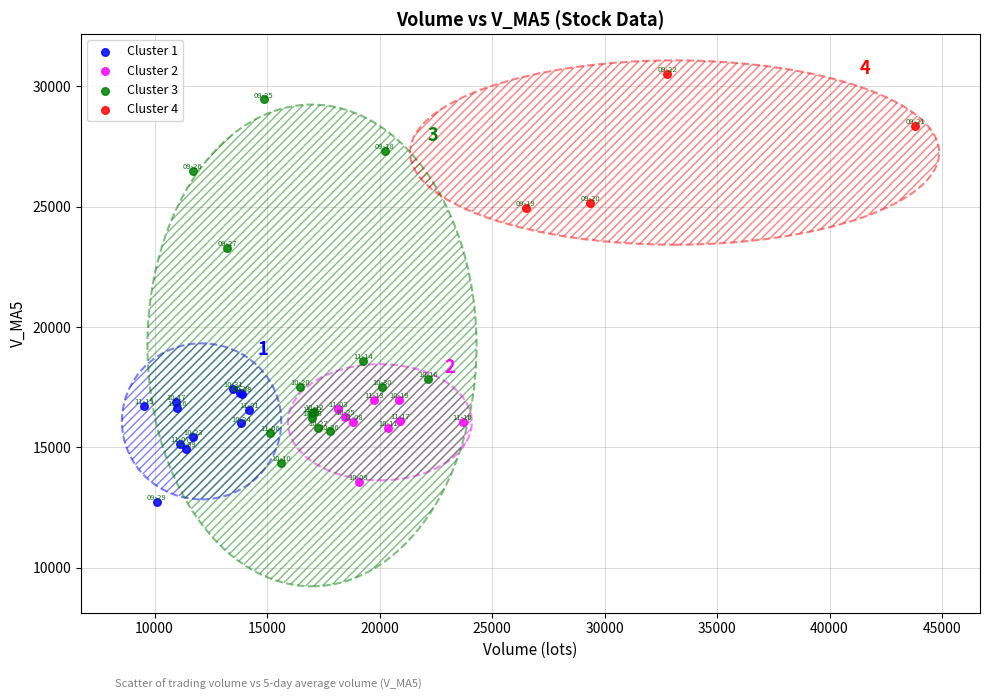

Which series reaches the maximum Y coordinate?

Cluster 4